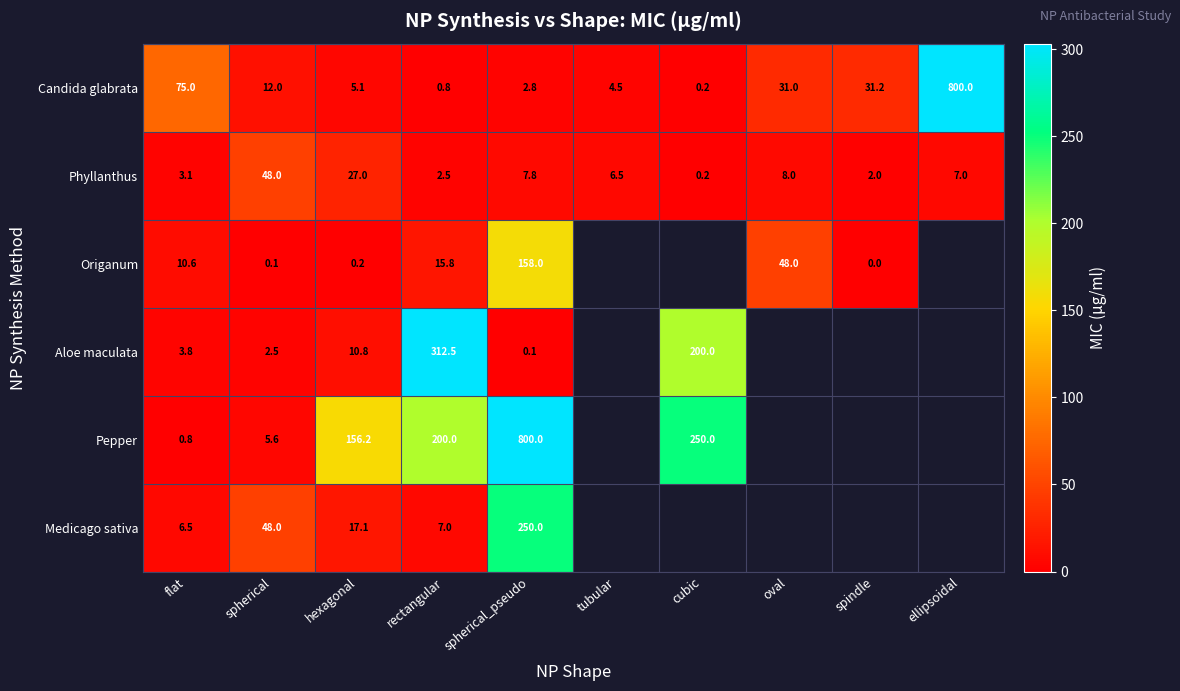

The Pepper series shows 339.8 at spherical_pseudo. True or false?

False